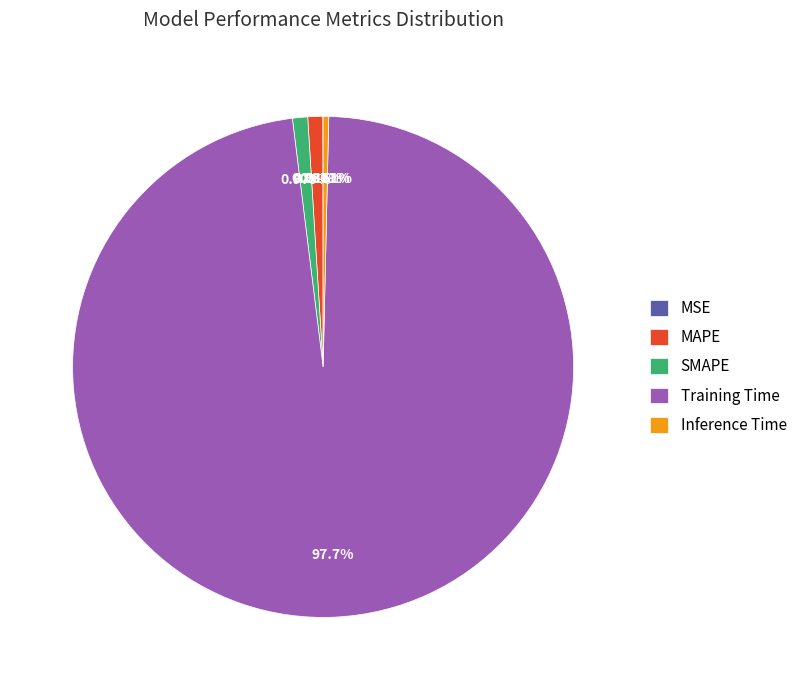

What is the largest slice in the pie chart?

Training Time